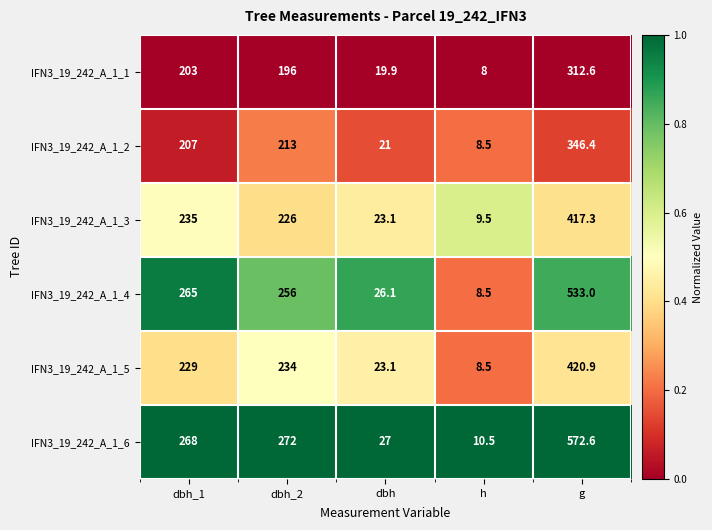

What is the average value of the IFN3_19_242_A_1_3 series?

182.2